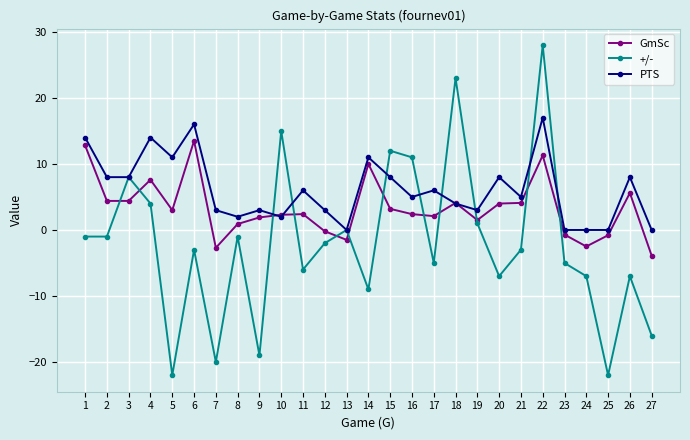

Which series has the widest spread of values?

+/-